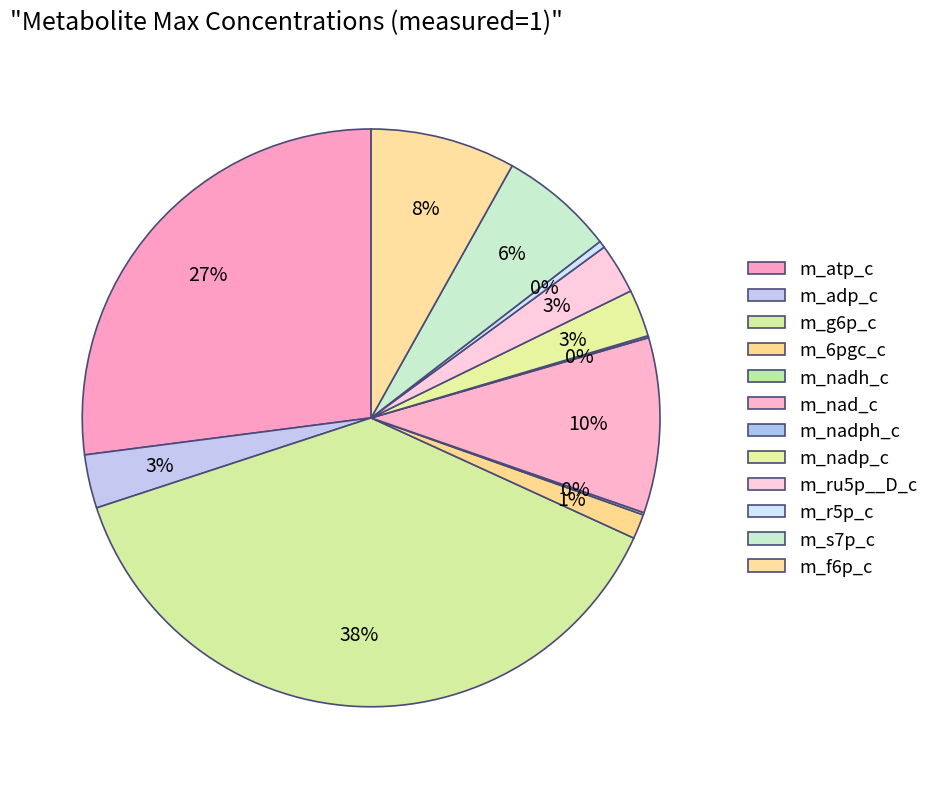

Which category has the biggest portion of the pie?

m_g6p_c